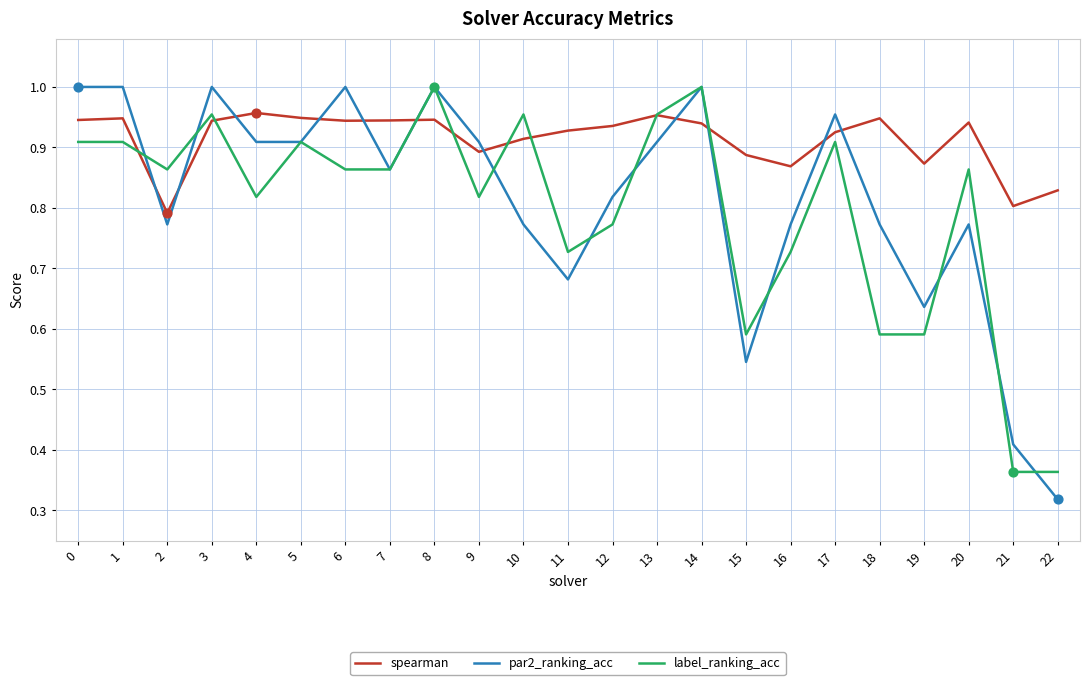

Which series has the widest spread of values?

par2_ranking_acc